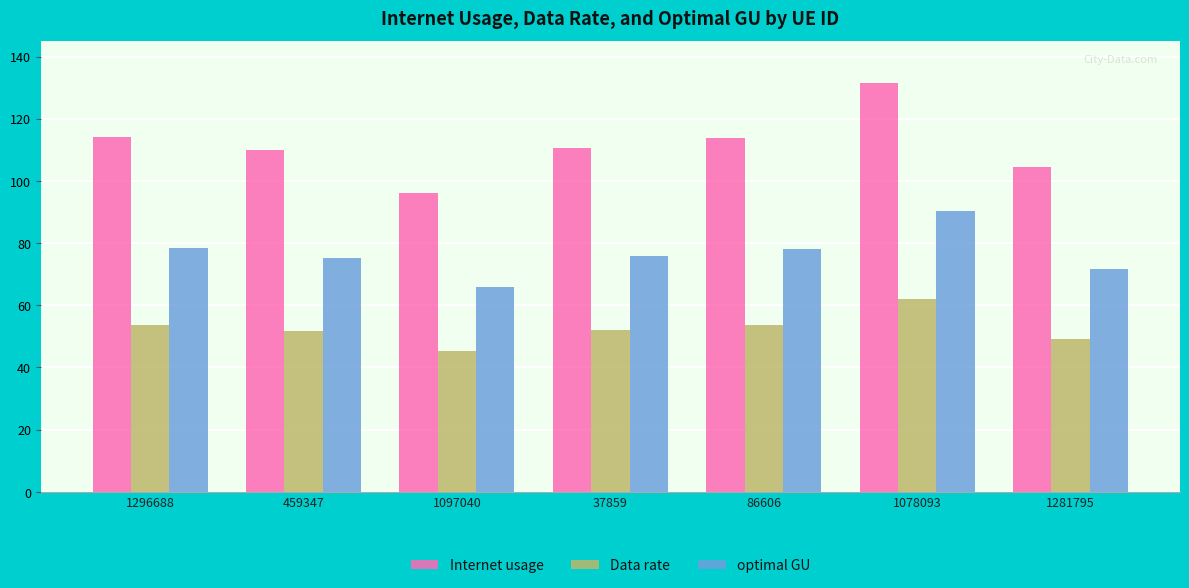

What is the average value of the optimal GU series?

76.5